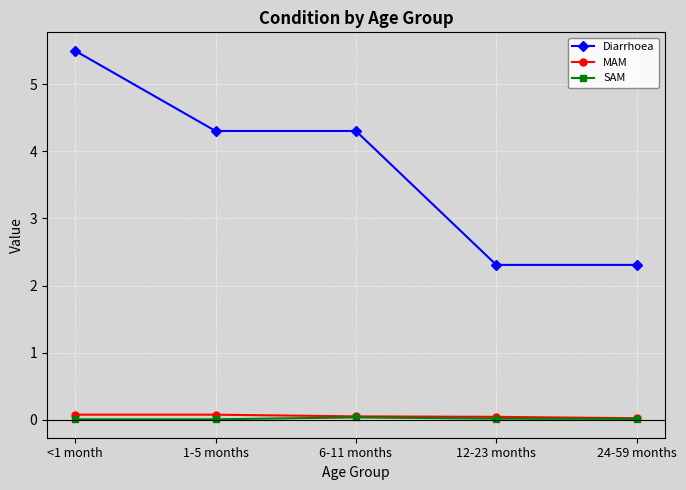

The value of MAM at 6-11 months is 0.1. True or false?

True